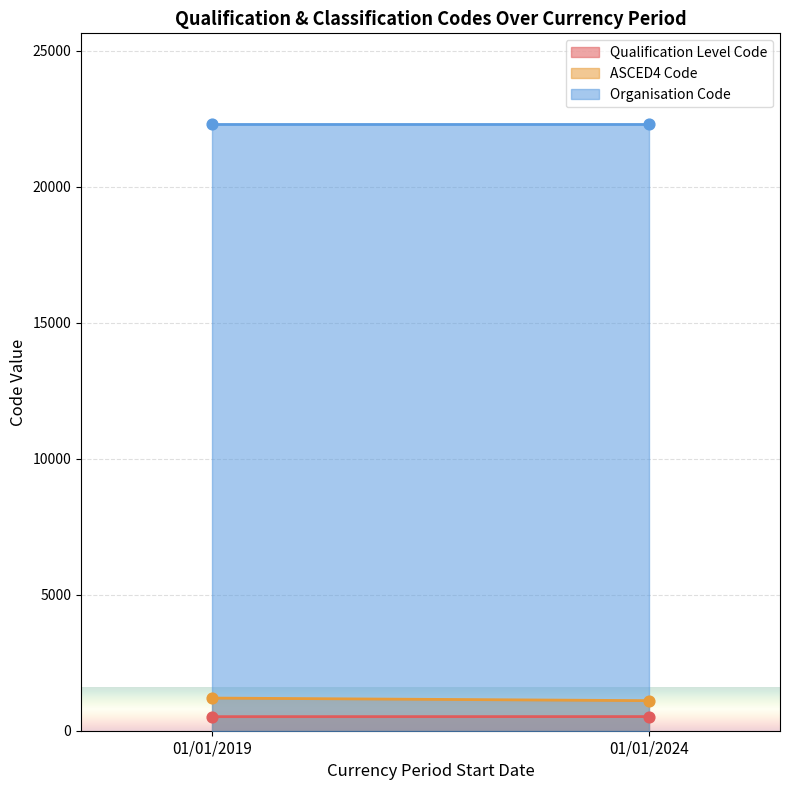

Which series has the largest total across all categories?

Organisation Code